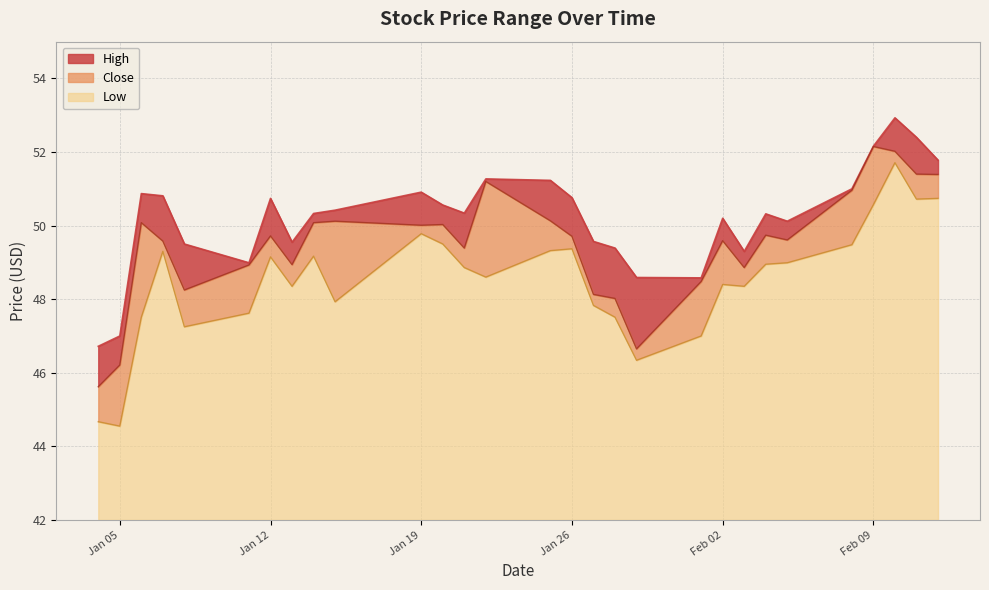

Where does the Close series first go above 49?

2021-01-06